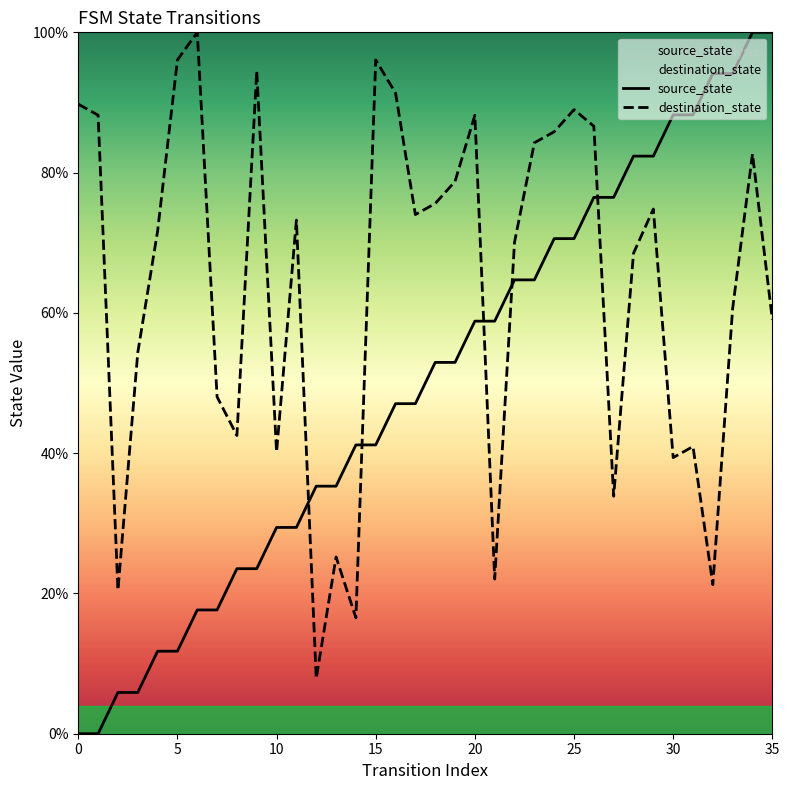

Which label corresponds to the largest value in the chart?

34